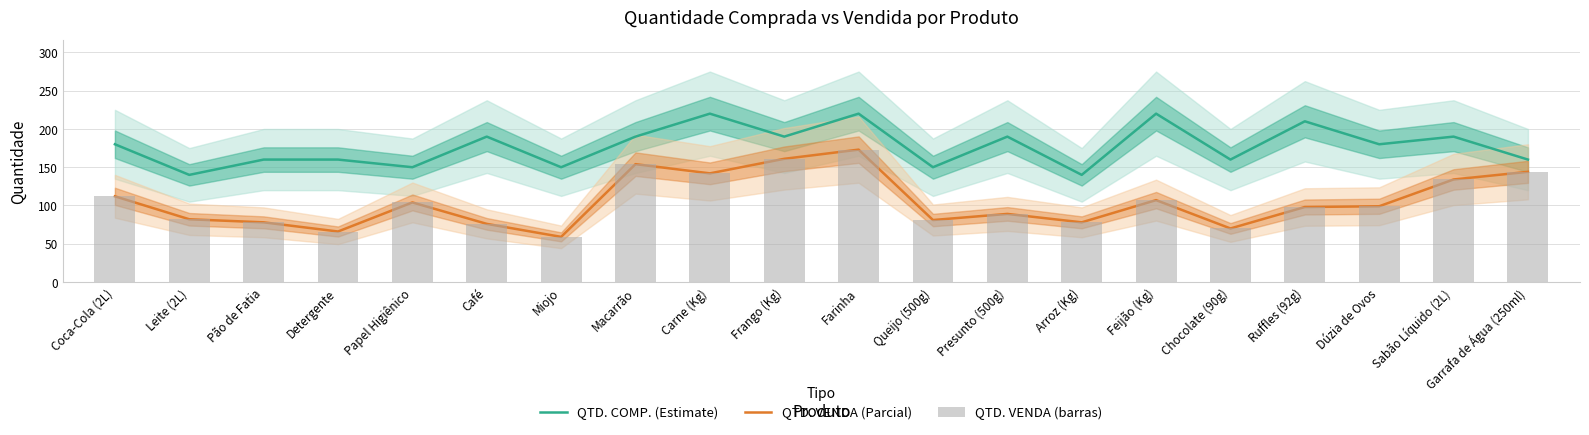

Between Leite (2L) and Chocolate (90g), which is larger?

Chocolate (90g)